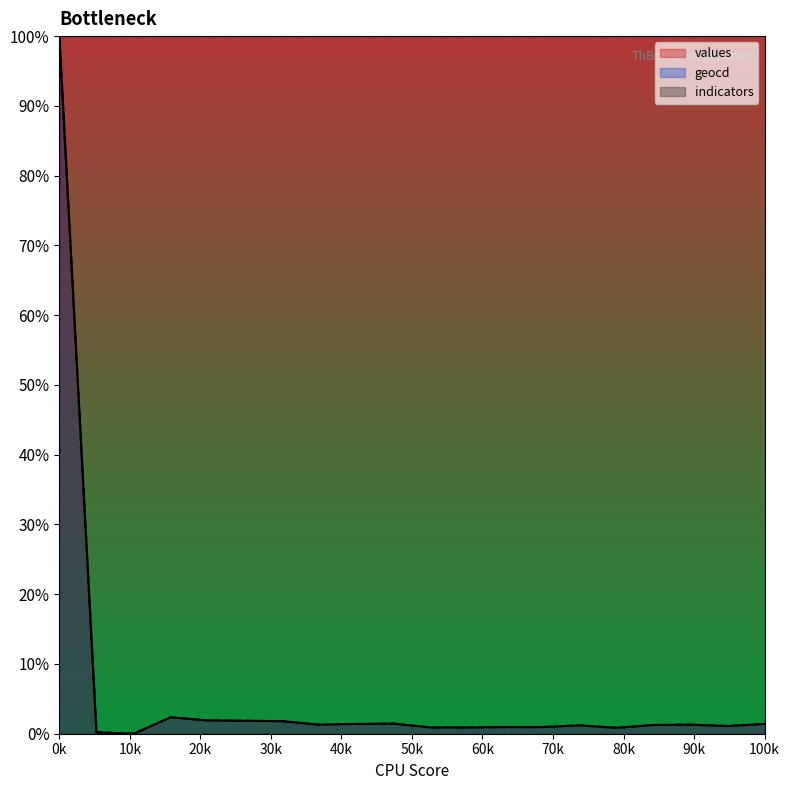

In values, how many points are lower than both neighbors (excluding endpoints)?

4